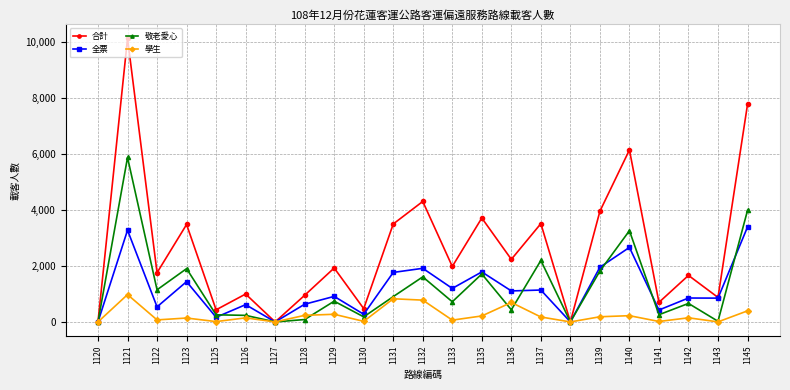

What are all the series names shown in the legend?

合計, 全票, 敬老愛心, 學生